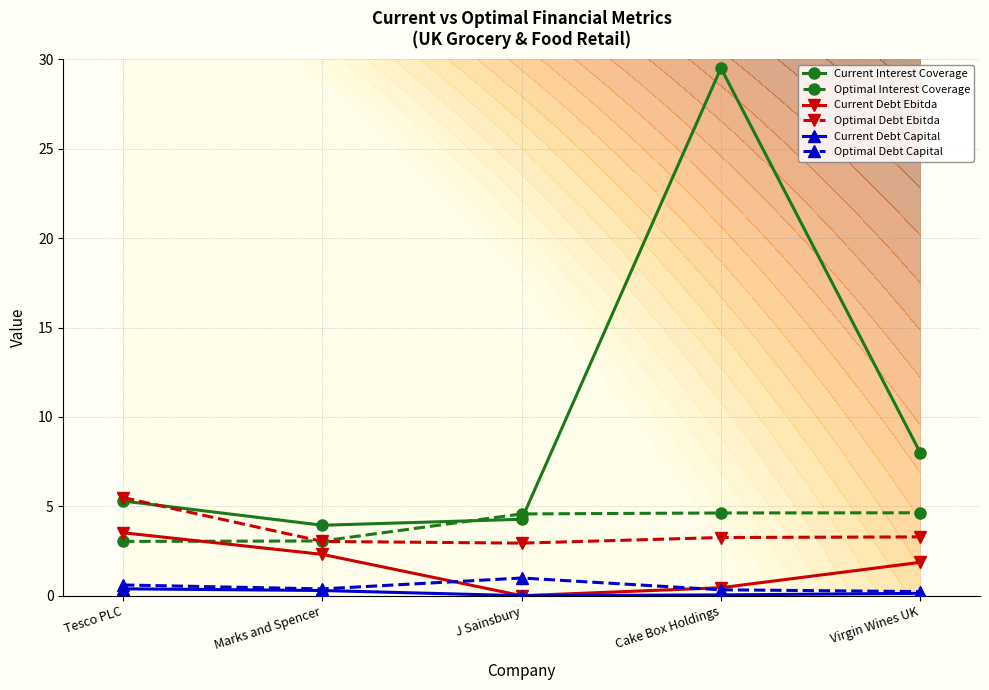

Between Virgin Wines UK and Cake Box Holdings, which is larger?

Cake Box Holdings